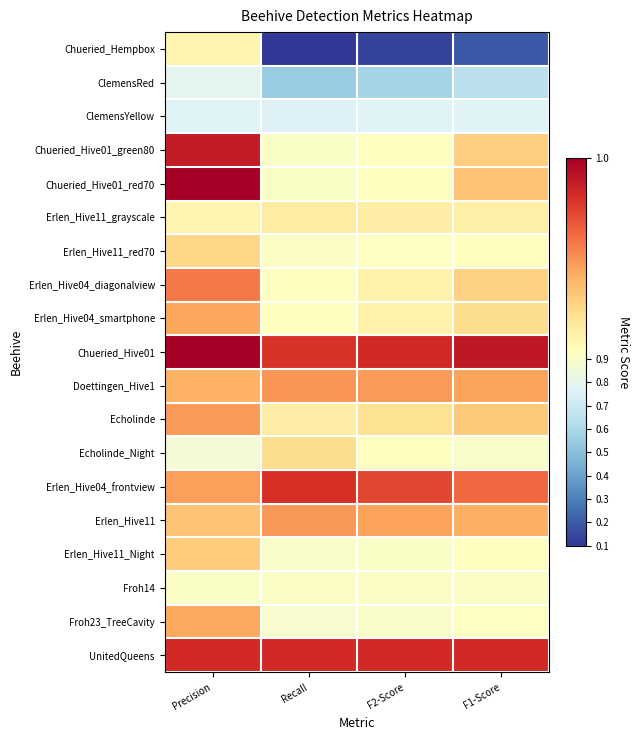

Reading right to left, transcribe all the data shown in this chart.

Chueried_Hempbox: F1-Score=0.2	F2-Score=0.1	Recall=0.1	Precision=0.9
ClemensRed: F1-Score=0.6	F2-Score=0.6	Recall=0.6	Precision=0.8
ClemensYellow: F1-Score=0.8	F2-Score=0.8	Recall=0.8	Precision=0.8
Chueried_Hive01_green80: F1-Score=0.9	F2-Score=0.9	Recall=0.9	Precision=1.0
Chueried_Hive01_red70: F1-Score=1.0	F2-Score=0.9	Recall=0.9	Precision=1.0
Erlen_Hive11_grayscale: F1-Score=0.9	F2-Score=0.9	Recall=0.9	Precision=0.9
Erlen_Hive11_red70: F1-Score=0.9	F2-Score=0.9	Recall=0.9	Precision=0.9
Erlen_Hive04_diagonalview: F1-Score=0.9	F2-Score=0.9	Recall=0.9	Precision=1.0
Erlen_Hive04_smartphone: F1-Score=0.9	F2-Score=0.9	Recall=0.9	Precision=1.0
Chueried_Hive01: F1-Score=1.0	F2-Score=1.0	Recall=1.0	Precision=1.0
Doettingen_Hive1: F1-Score=1.0	F2-Score=1.0	Recall=1.0	Precision=1.0
Echolinde: F1-Score=0.9	F2-Score=0.9	Recall=0.9	Precision=1.0
Echolinde_Night: F1-Score=0.9	F2-Score=0.9	Recall=0.9	Precision=0.9
Erlen_Hive04_frontview: F1-Score=1.0	F2-Score=1.0	Recall=1.0	Precision=1.0
Erlen_Hive11: F1-Score=1.0	F2-Score=1.0	Recall=1.0	Precision=1.0
Erlen_Hive11_Night: F1-Score=0.9	F2-Score=0.9	Recall=0.9	Precision=0.9
Froh14: F1-Score=0.9	F2-Score=0.9	Recall=0.9	Precision=0.9
Froh23_TreeCavity: F1-Score=0.9	F2-Score=0.9	Recall=0.9	Precision=1.0
UnitedQueens: F1-Score=1.0	F2-Score=1.0	Recall=1.0	Precision=1.0